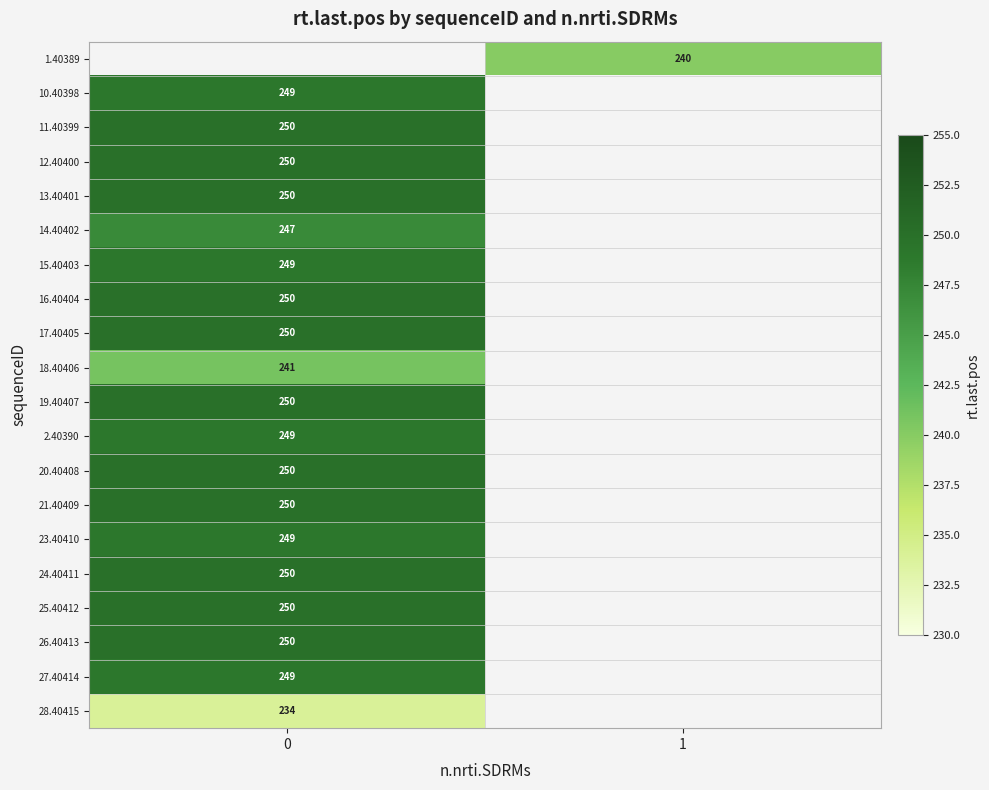

The value of 24.40411 at 0 is 250. True or false?

True